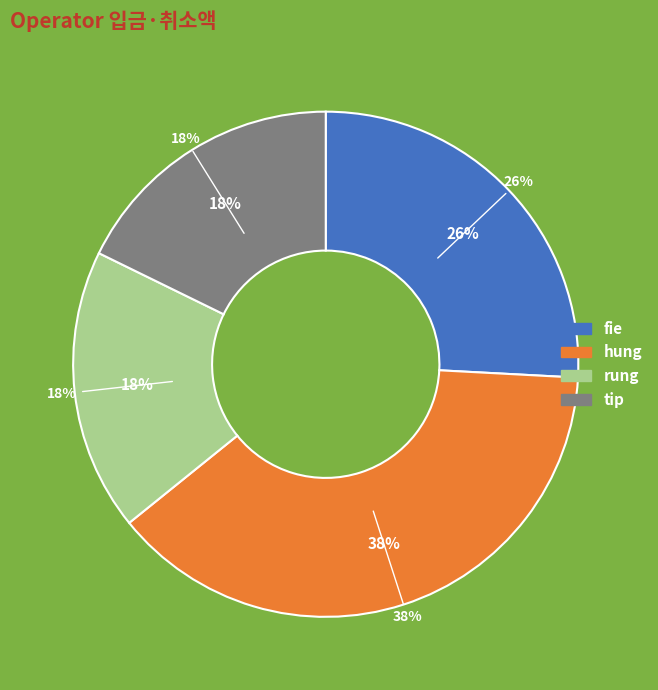

True or false: hung accounts for 38% of the total.

True